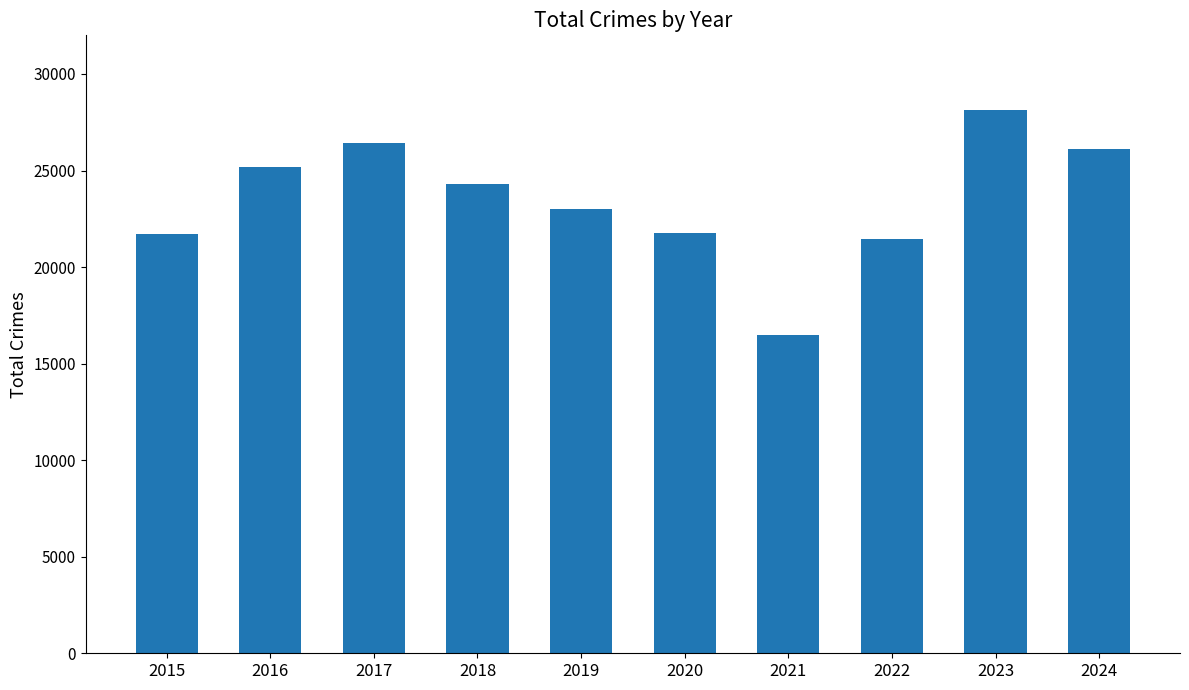

How many data points are less than 24315?

5